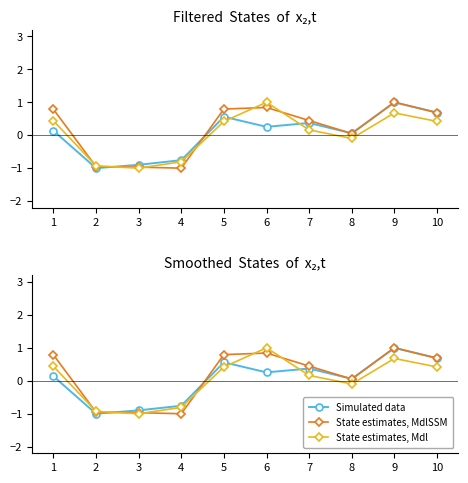

How many negative values does the State estimates, MdlSSM series have?

3